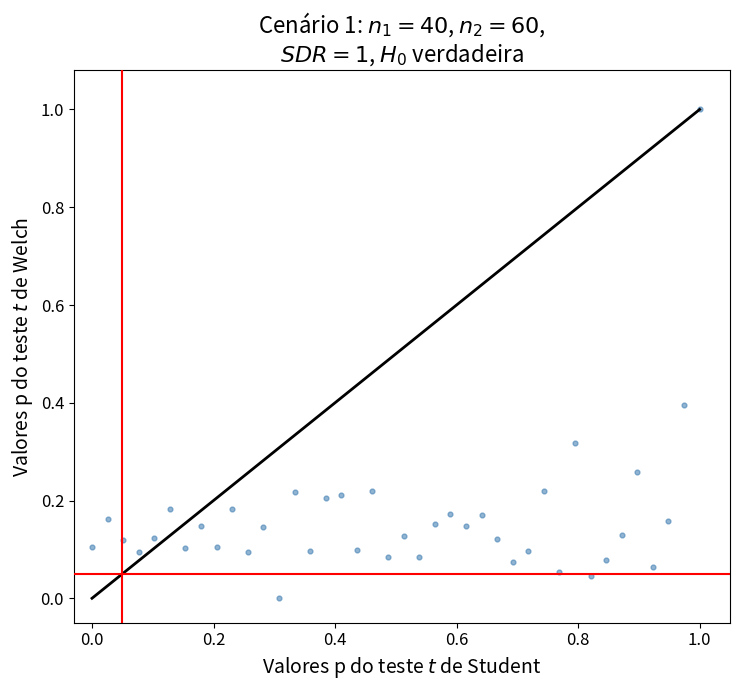

What is the range of X values (max minus min)?

1.0